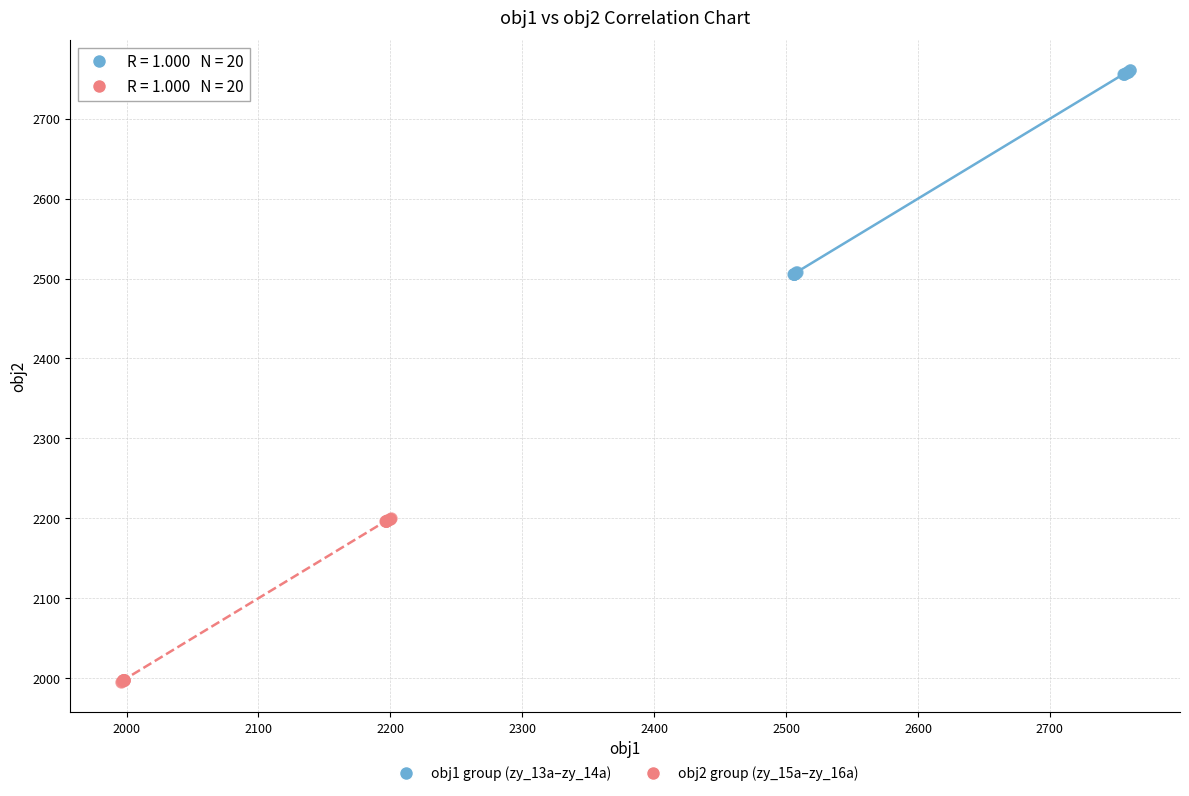

Which series reaches the minimum Y coordinate?

obj2 group (zy_15a–zy_16a)